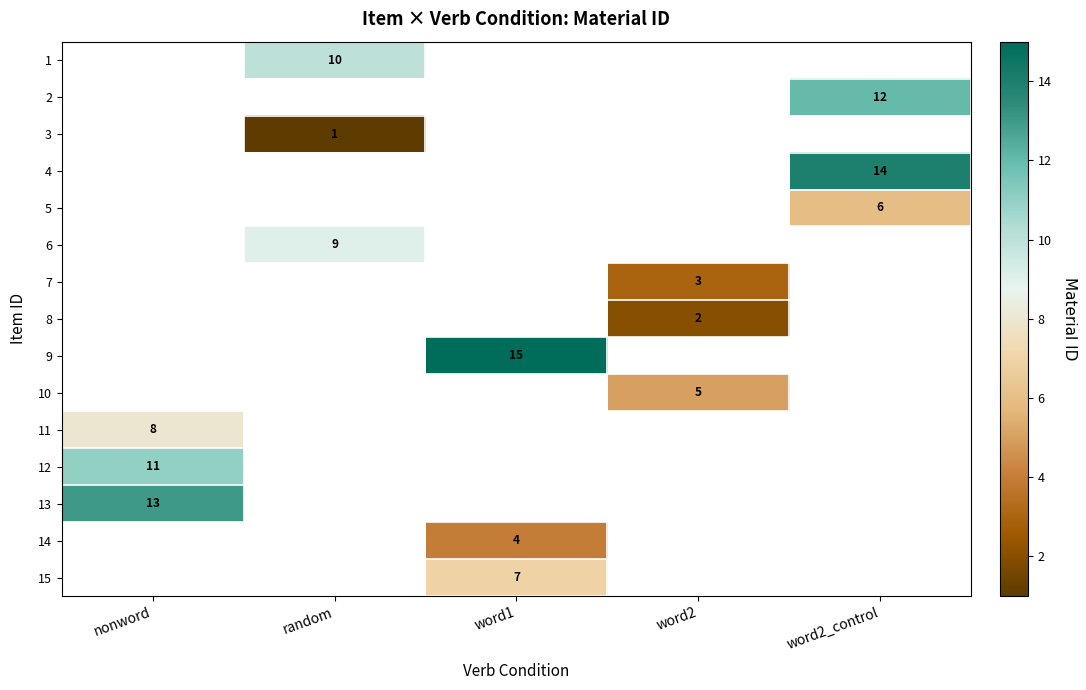

Is it true that 10 equals 5 at word2?

True